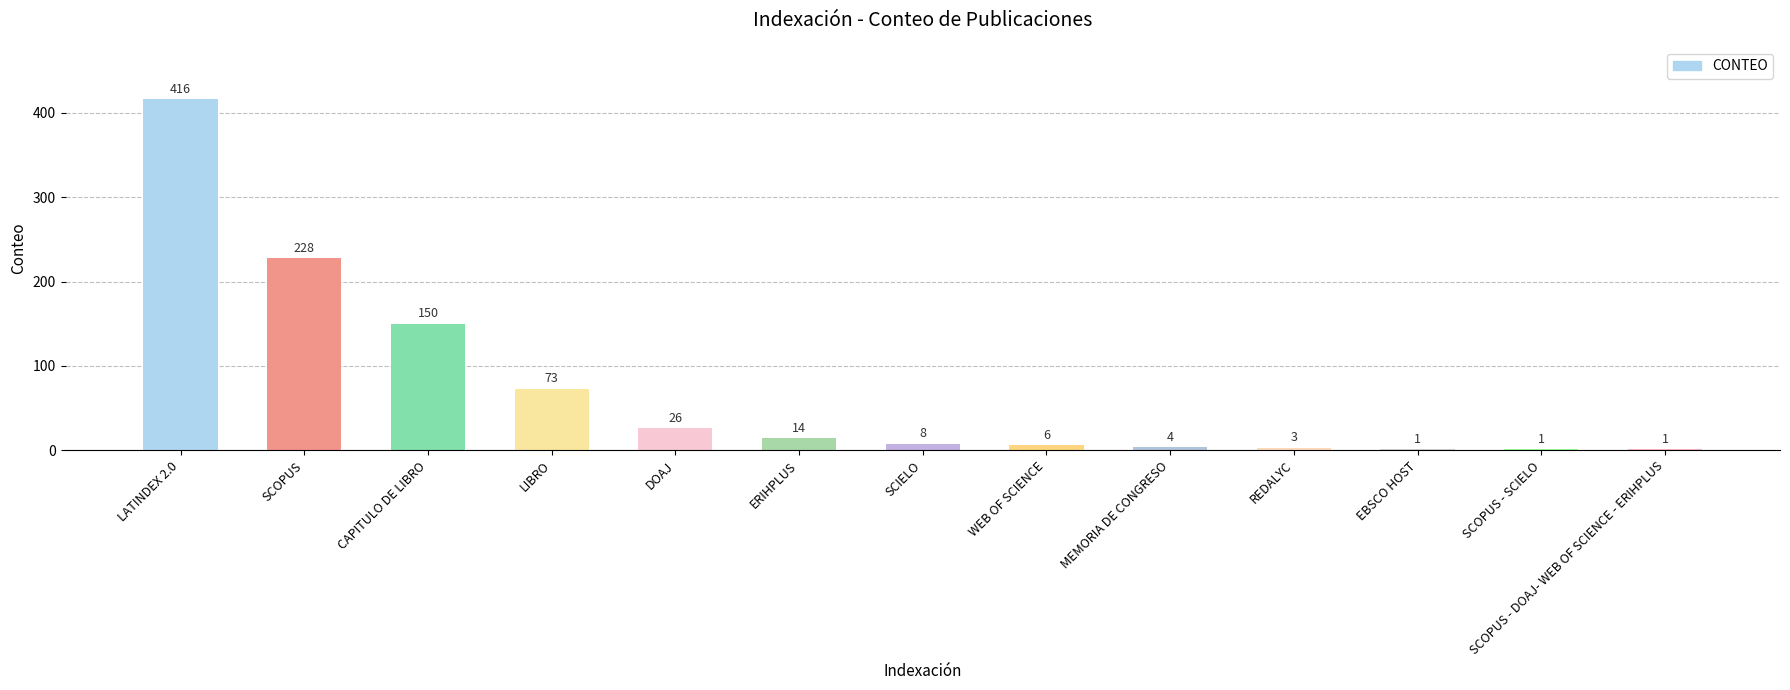

Reading left to right, transcribe all the data shown in this chart.

416	228	150	73	26	14	8	6	4	3	1	1	1